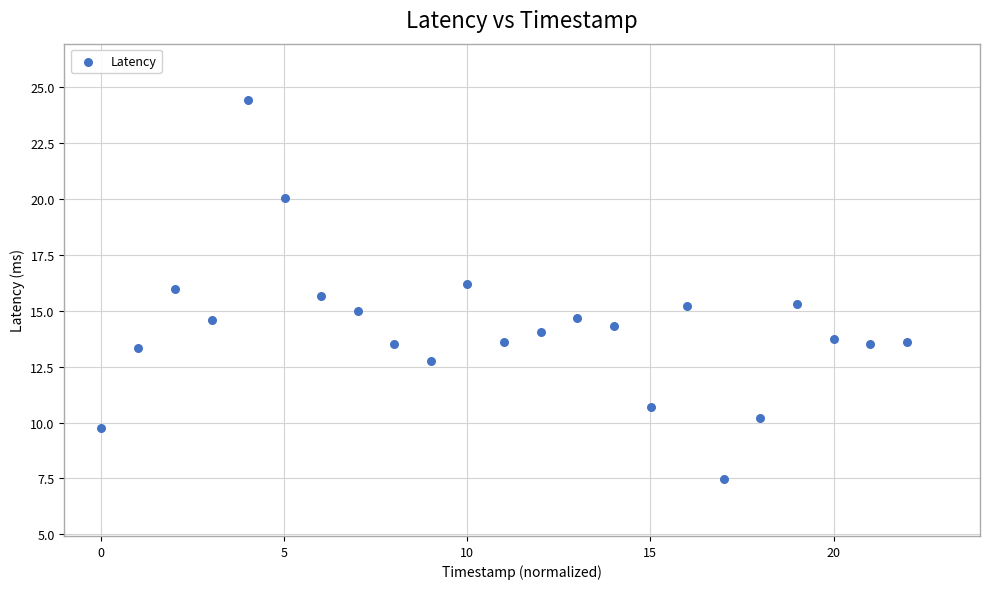

What is the range of X values (max minus min)?

22.0